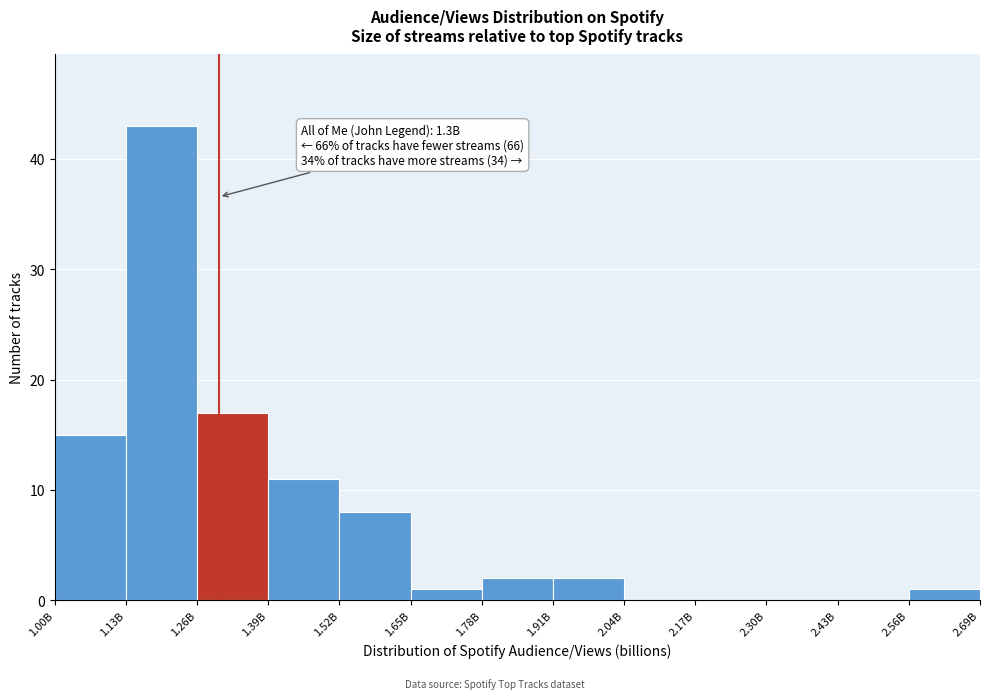

Reading left to right, transcribe all the data shown in this chart.

1.00B=15	1.13B=43	1.26B=17	1.39B=11	1.52B=8	1.65B=1	1.78B=2	1.91B=2	2.04B=0	2.17B=0	2.30B=0	2.43B=0	2.56B=1